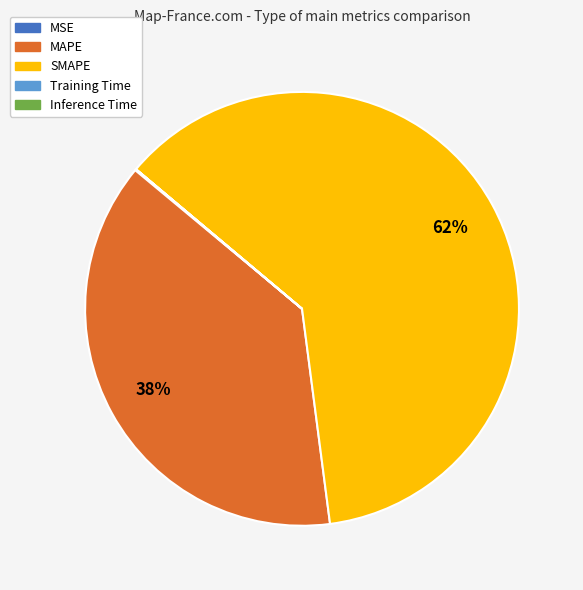

Which slice is the largest?

SMAPE